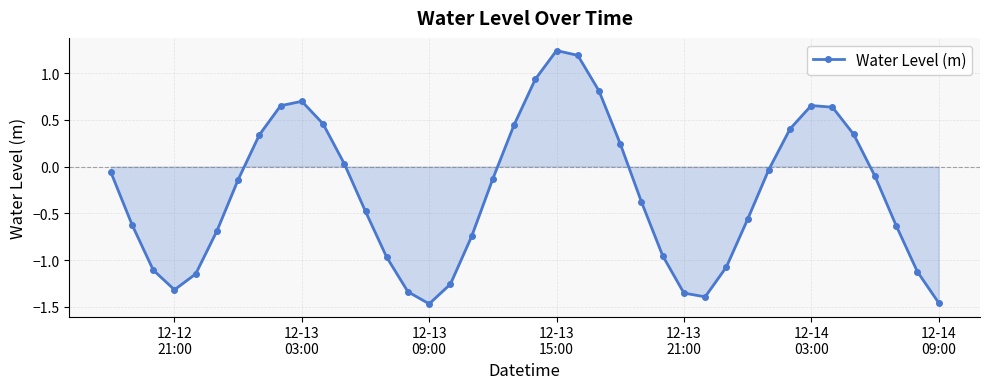

True or false: there are more than 0 points higher than both neighbors.

True